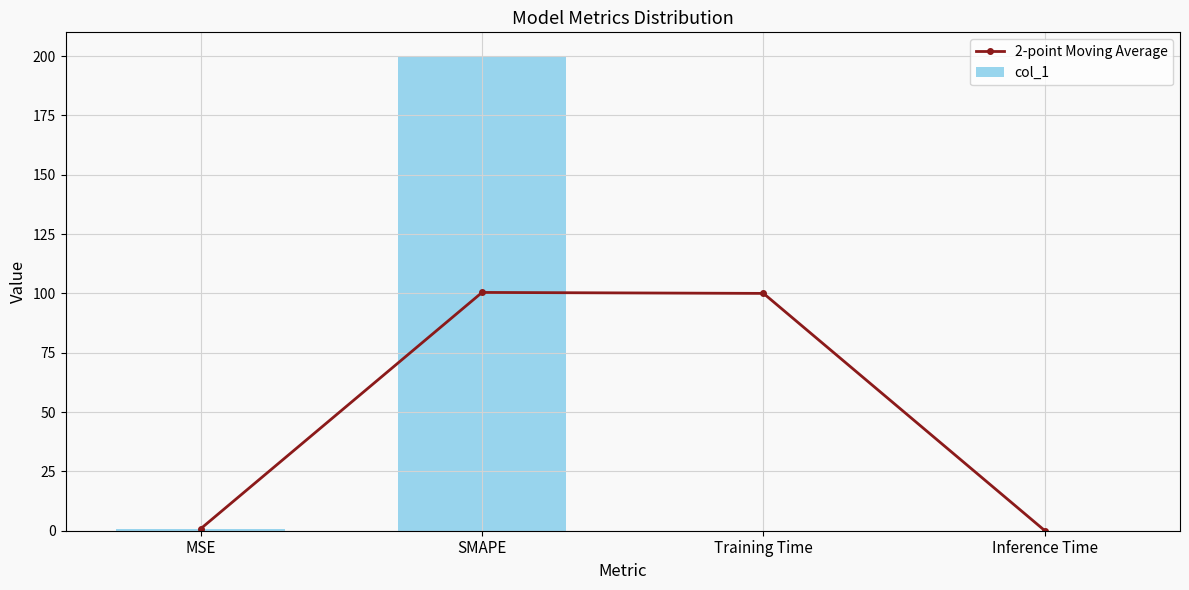

What is the spread (max minus min) of values at Training Time?

100.0